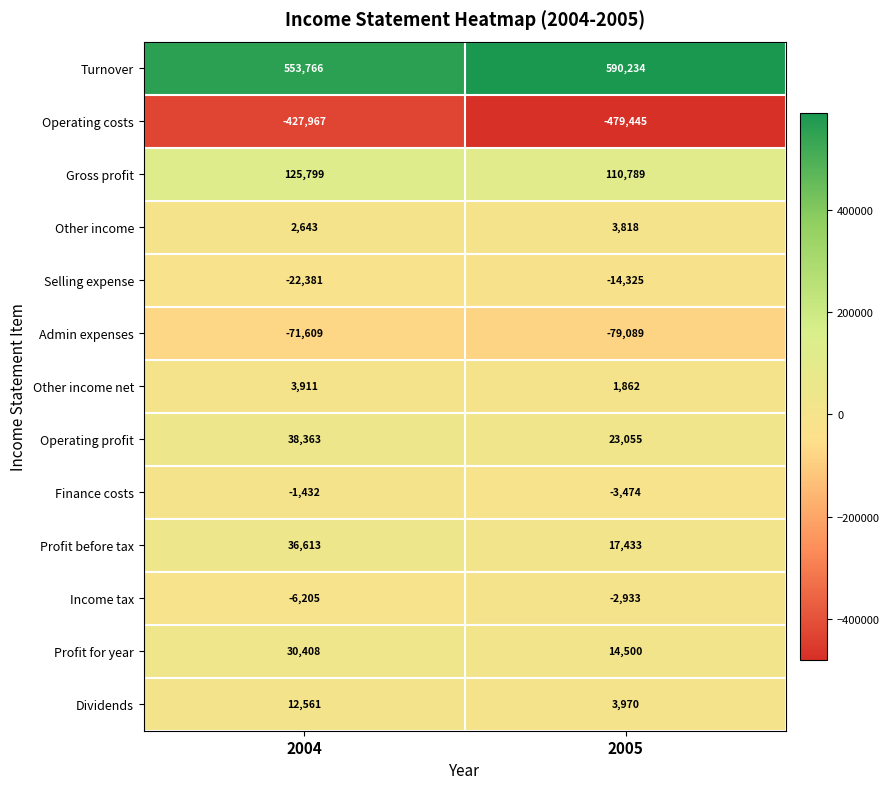

Count the number of data series in this chart.

13